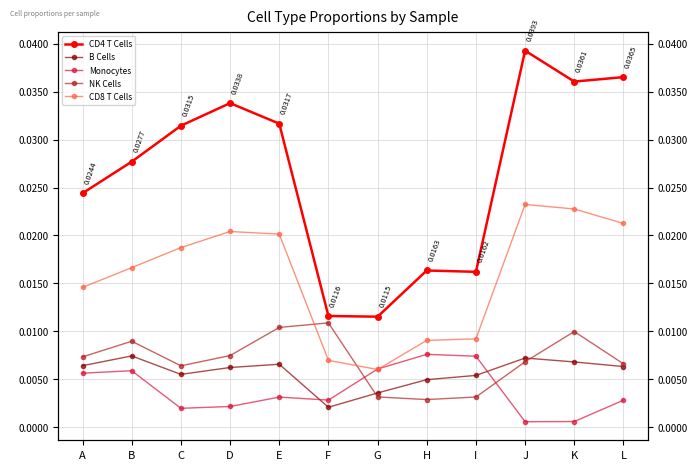

True or false: CD8 T Cells has more than 0 points higher than both neighbors.

True